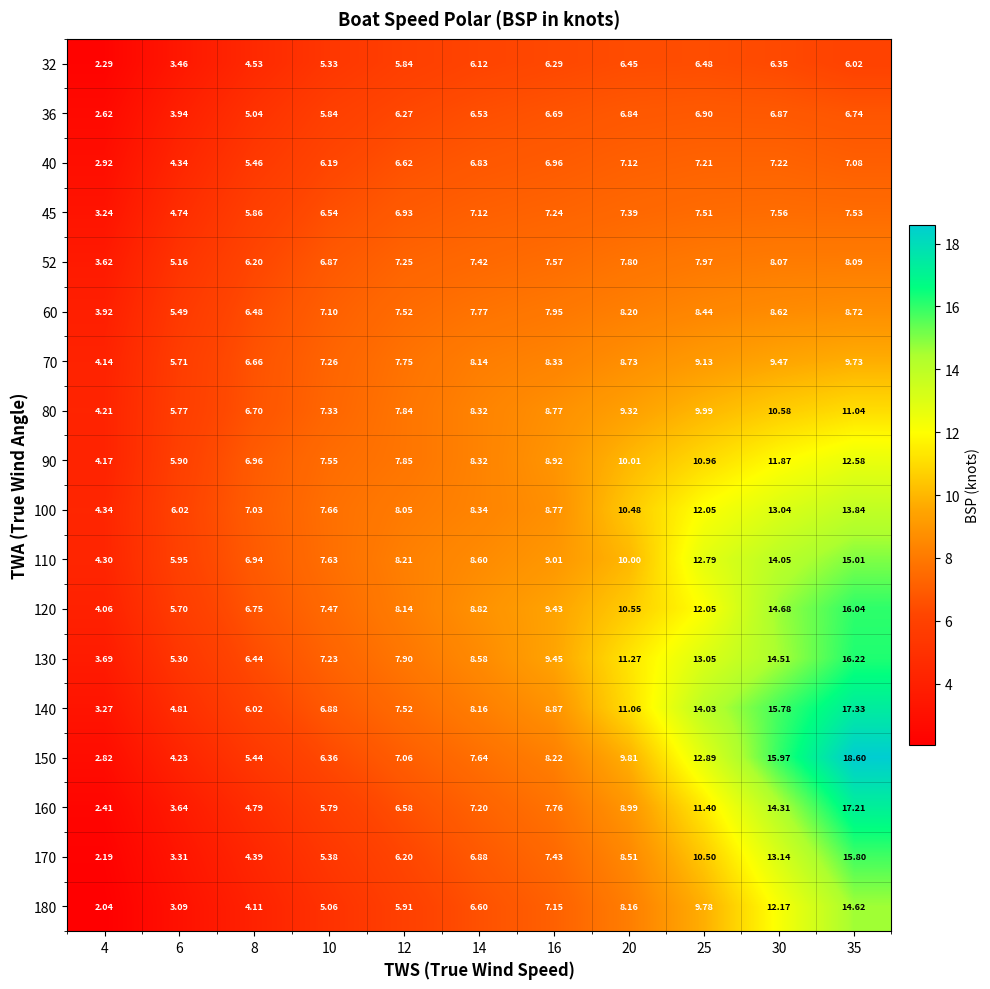

Is the value of 150 at 30 greater than the value of 80 at 14?

Yes